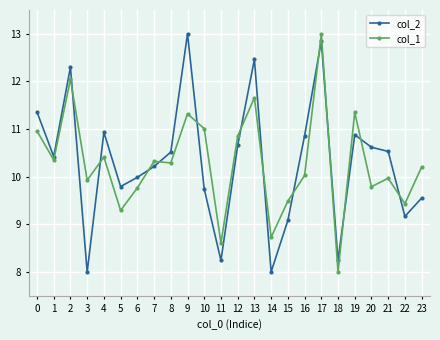

Which series ends up on top after the final intersection of col_2 and col_1?

col_1